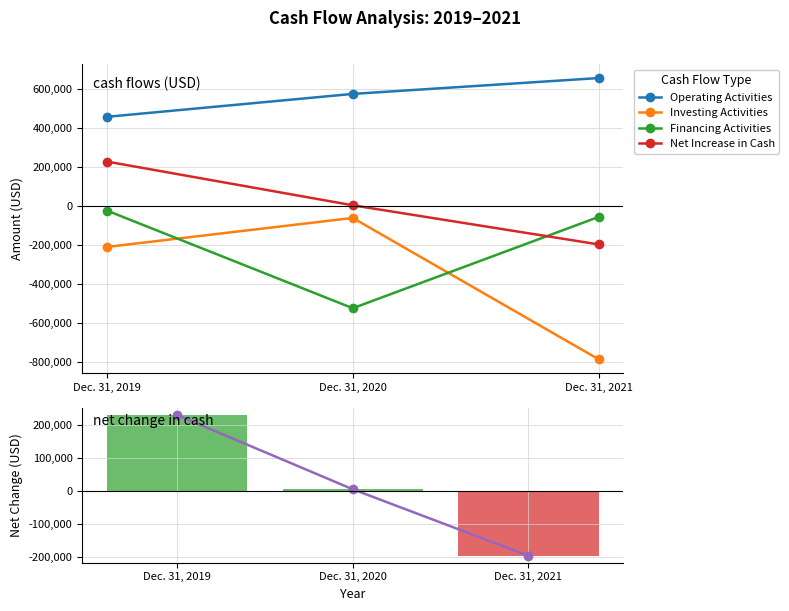

Reading left to right, list all the values displayed in this chart.

Operating Activities: 457897	575328	656521
Investing Activities: -208889	-60250	-784438
Financing Activities: -22758	-523041	-55429
Net Increase in Cash: 228487	4464	-195982
Net Increase (trend): 228487	4464	-195982